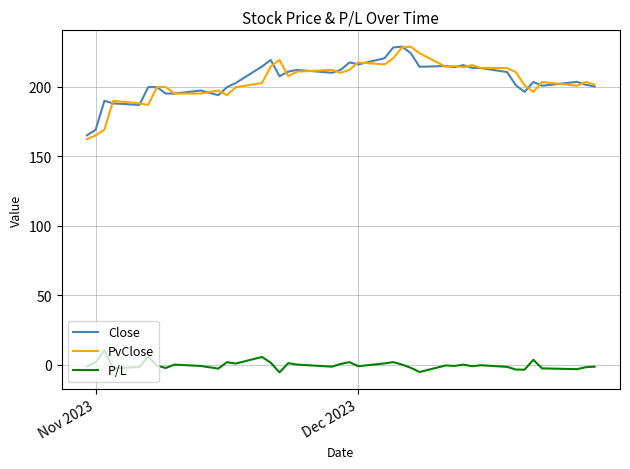

What is the difference between the second highest and second lowest values in the P/L series?

11.2